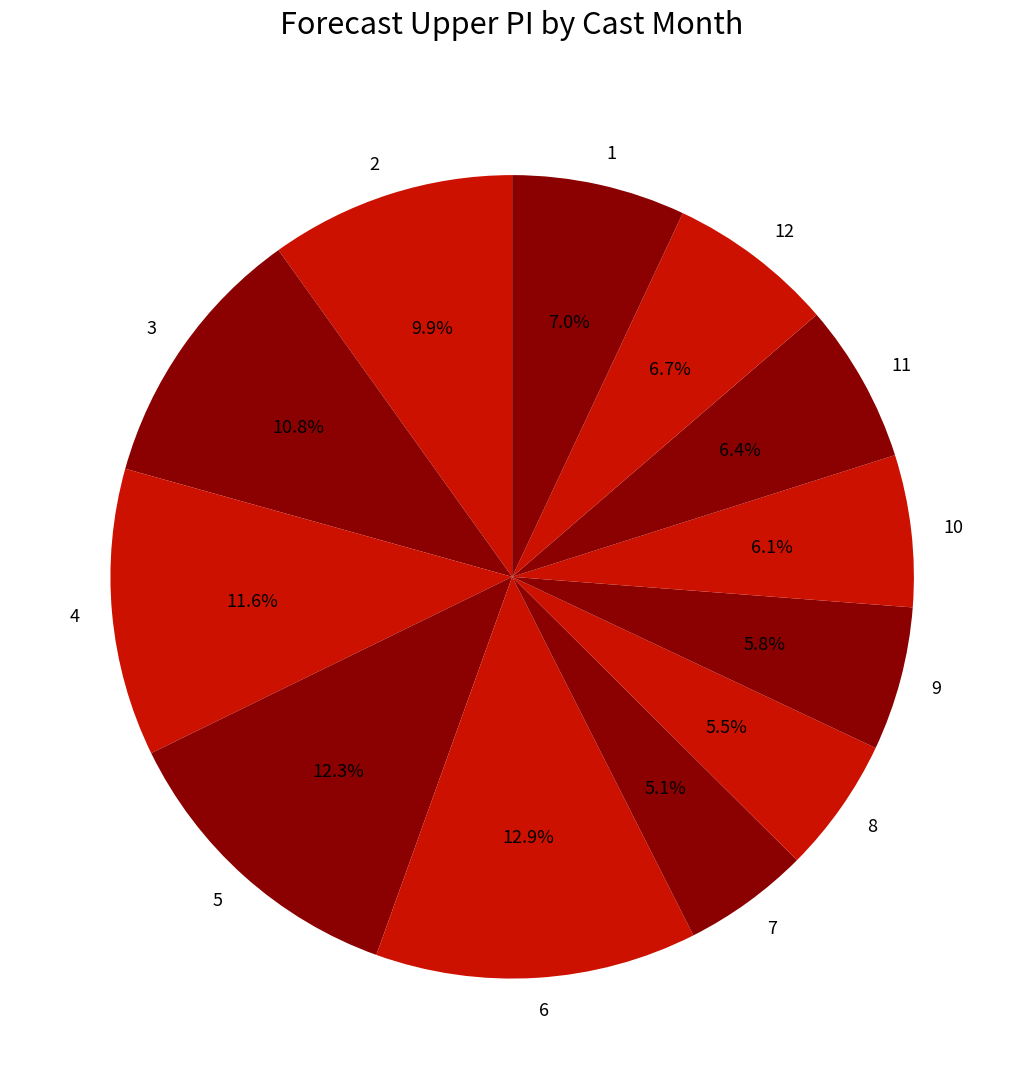

Combined, what portion of the pie is 2 and 9?

15.7%